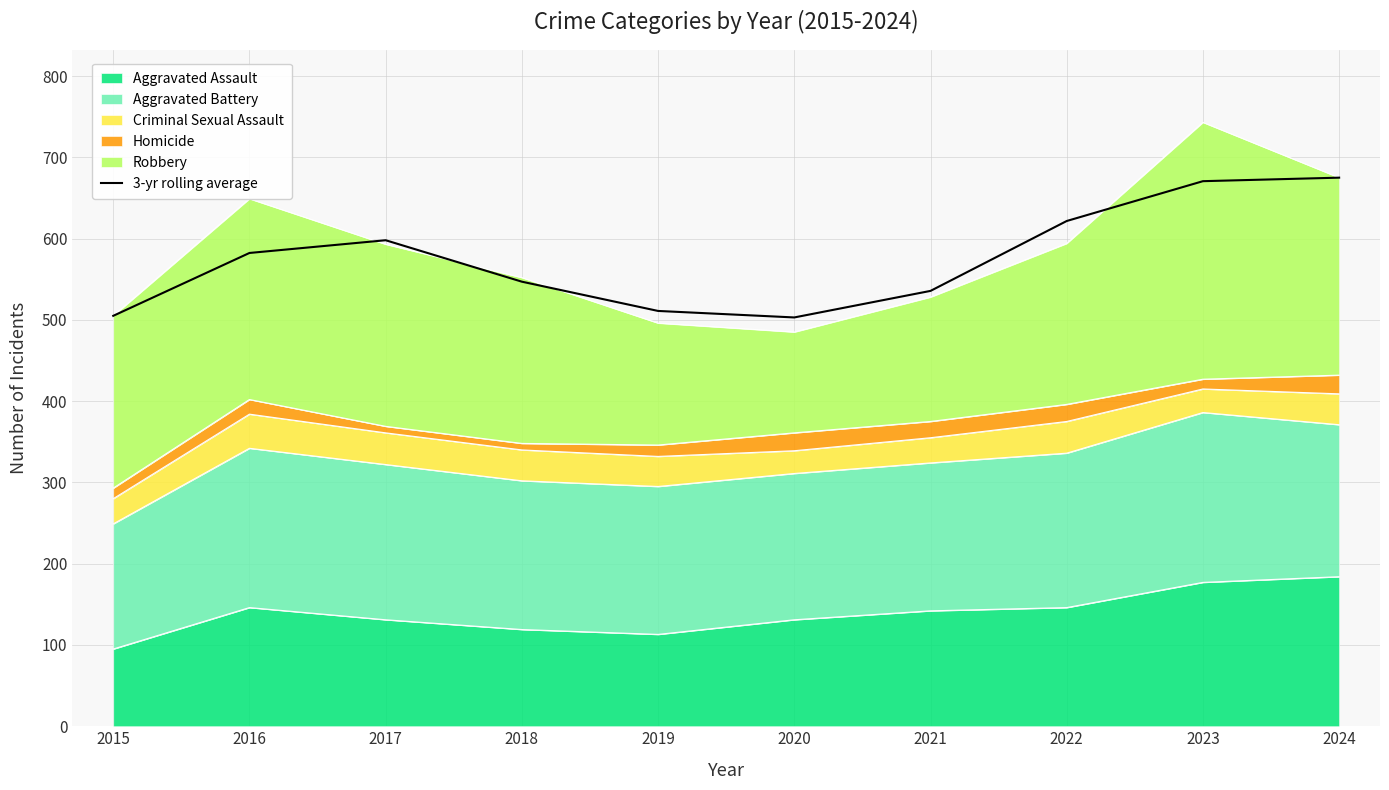

Reading left to right, list all the values displayed in this chart.

2015=505.0	2016=582.3	2017=598.0	2018=547.0	2019=511.0	2020=503.0	2021=535.7	2022=621.7	2023=670.7	2024=675.0